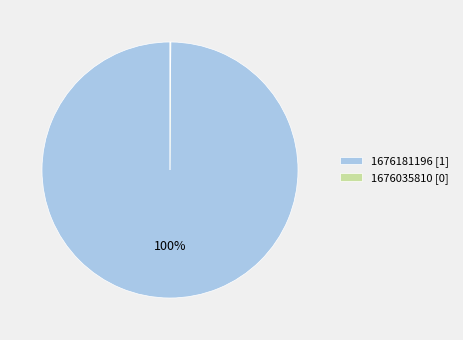

To the nearest percent, what is the average slice percentage?

50%